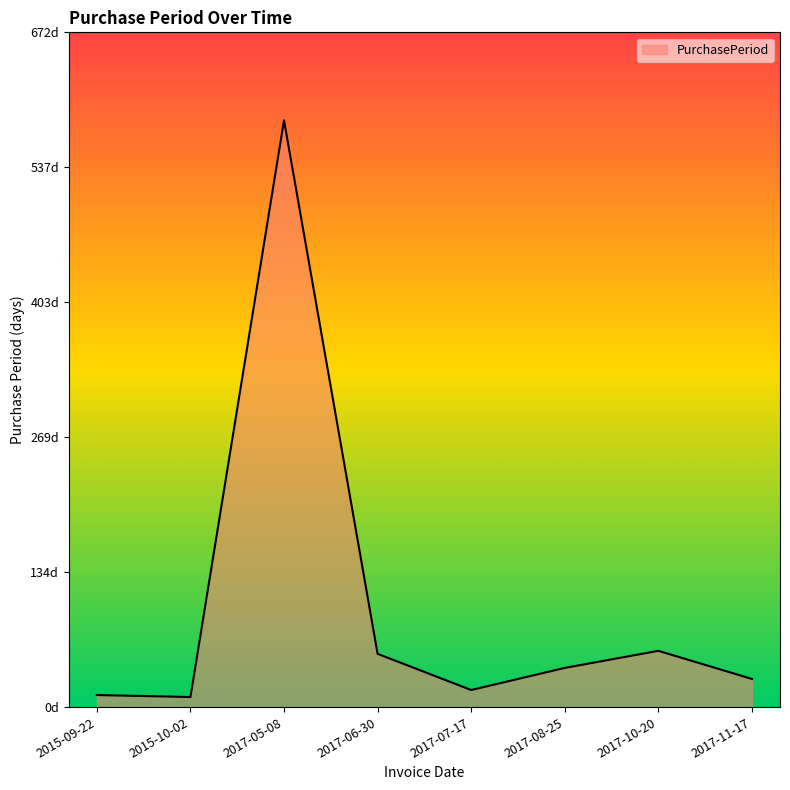

The chart shows a value of 17 at 2017-07-17. True or false?

True